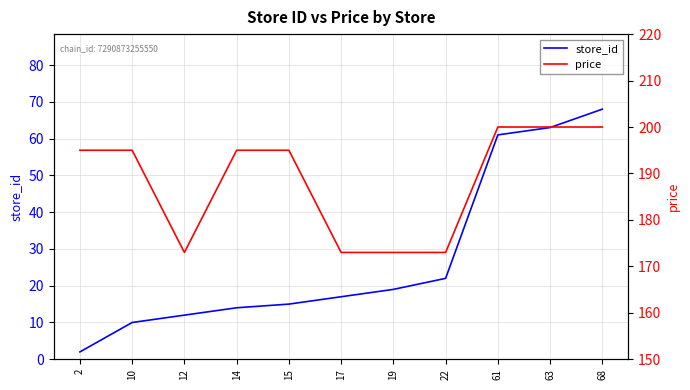

True or false: price has a value of 122 at 68.

False